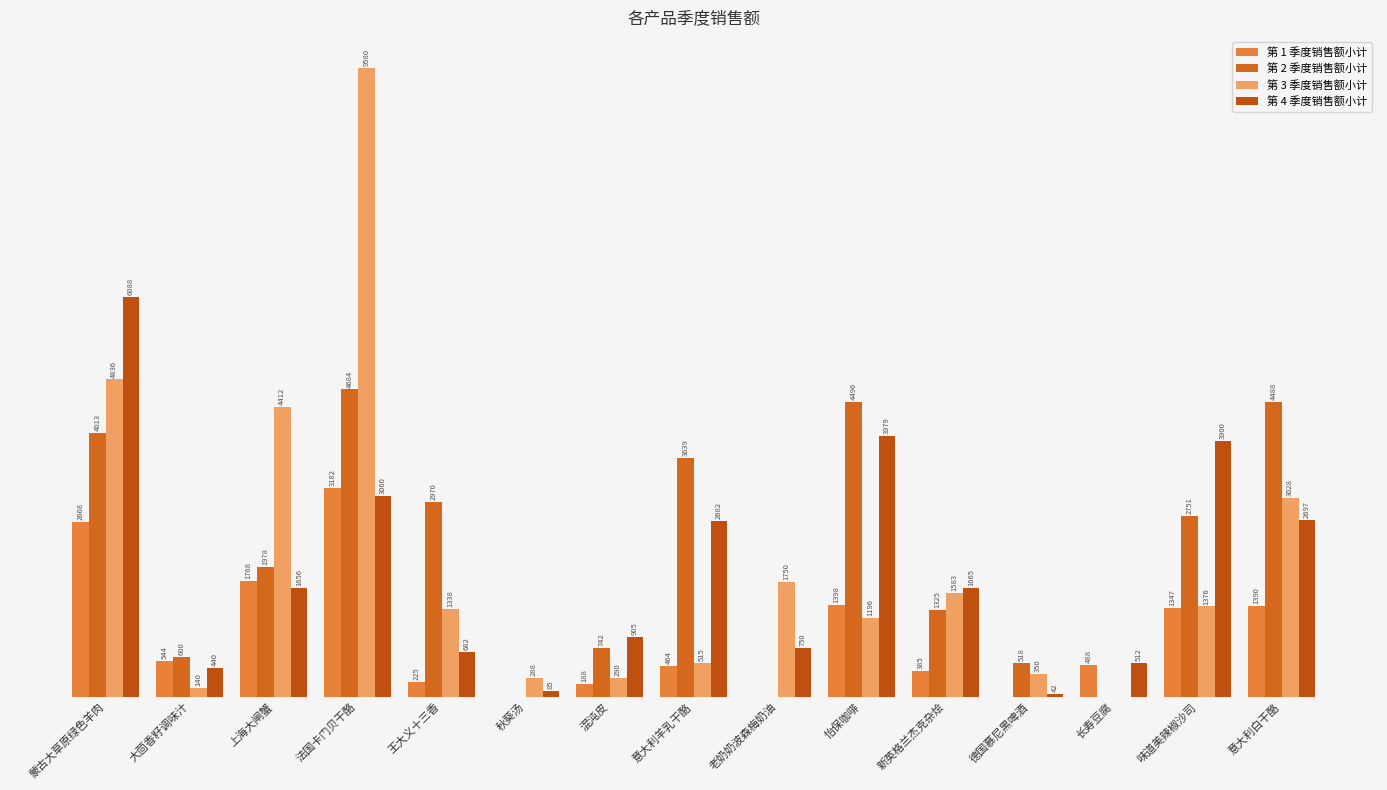

What is the total value across all series at 上海大闸蟹?

9814.7